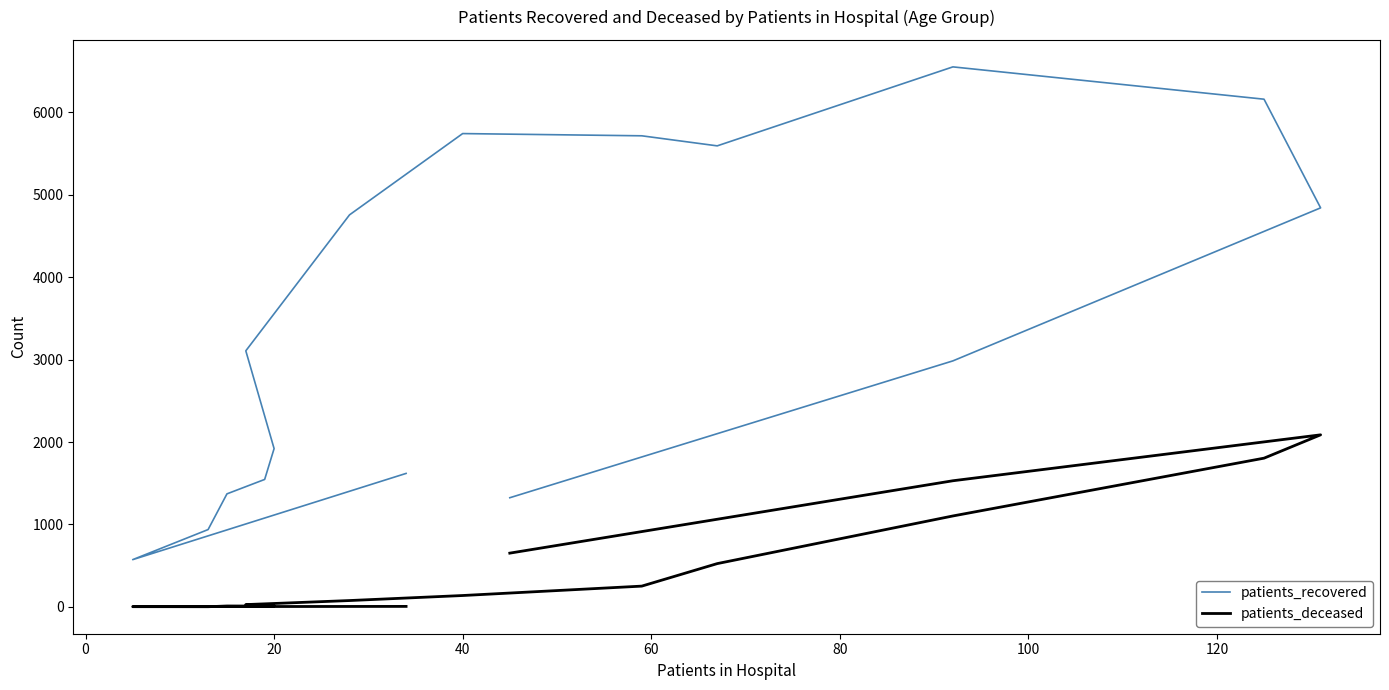

How many data points in patients_deceased are less than 138?

8